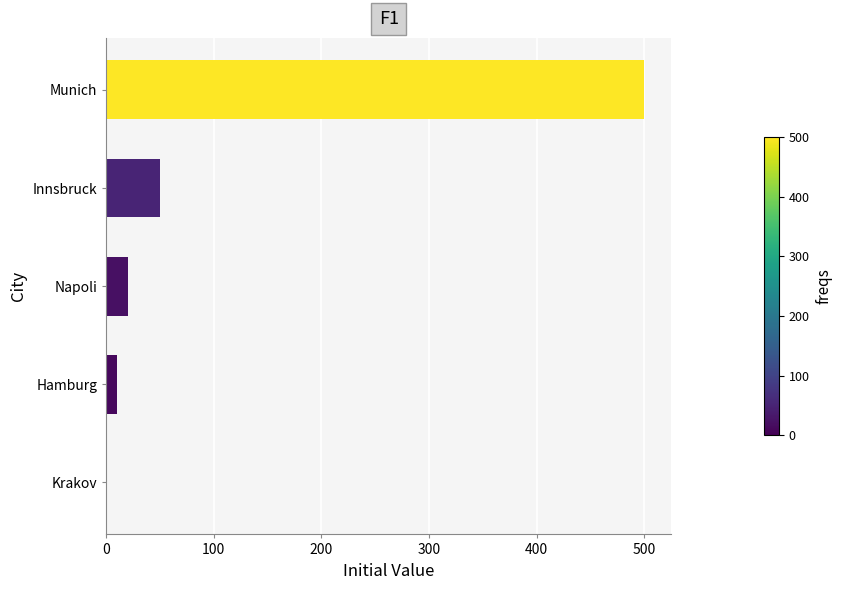

How many categories are shown in the chart?

5